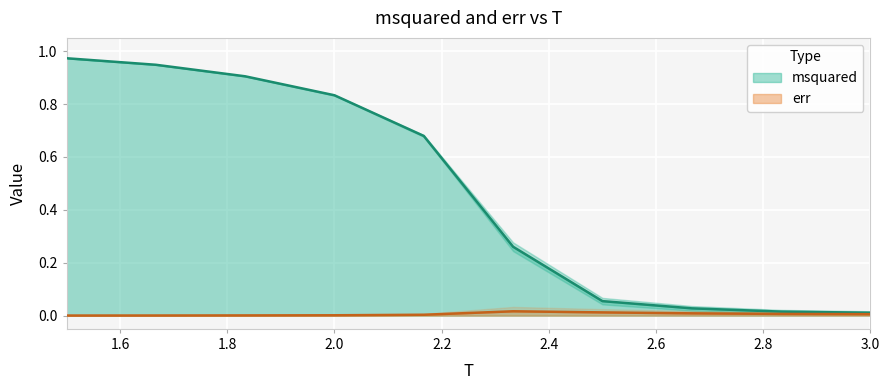

What position from the left is 2.5?

7